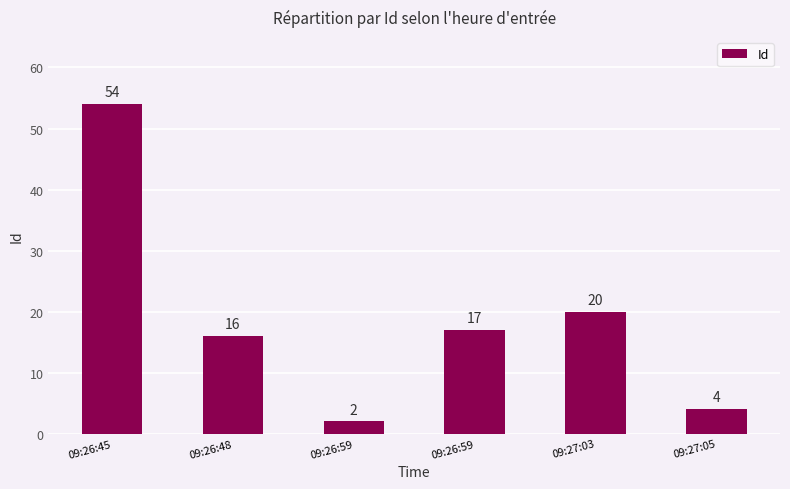

Does the chart contain any negative values?

No